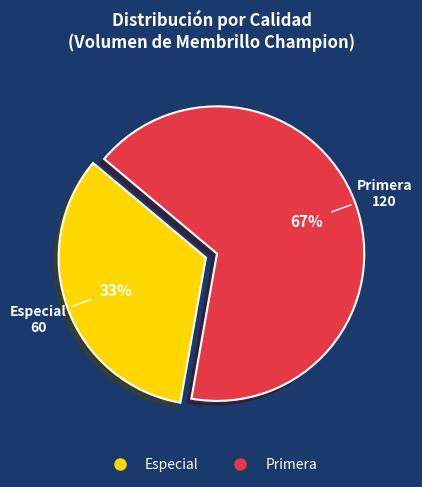

What is the majority slice?

Primera